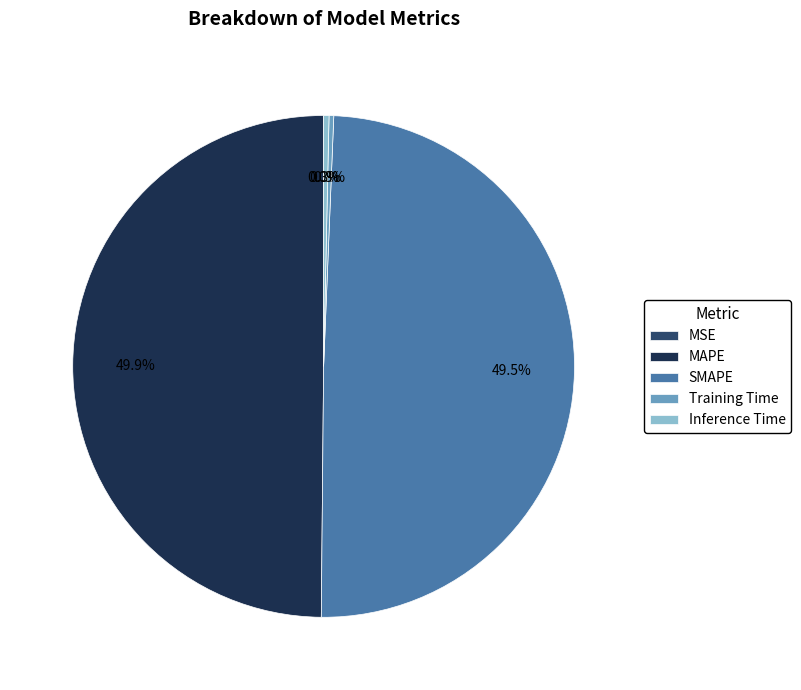

Between Training Time and MAPE, which is larger?

MAPE